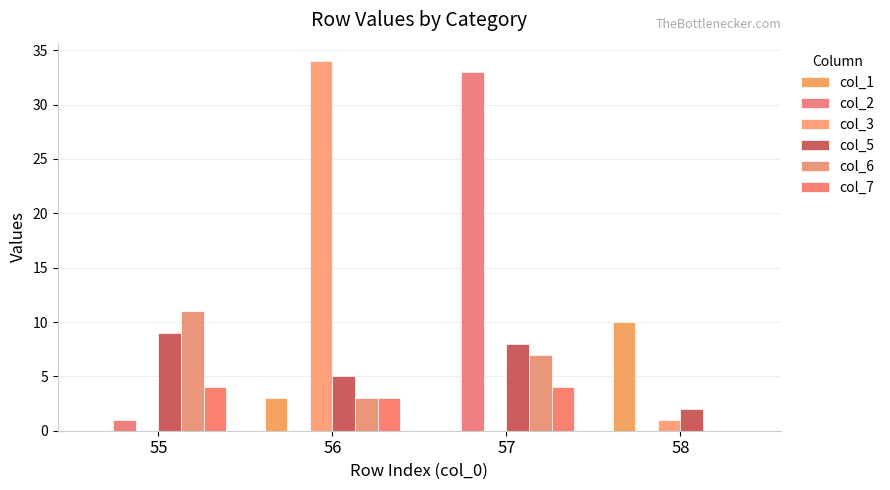

Does the chart contain stacked bars?

No